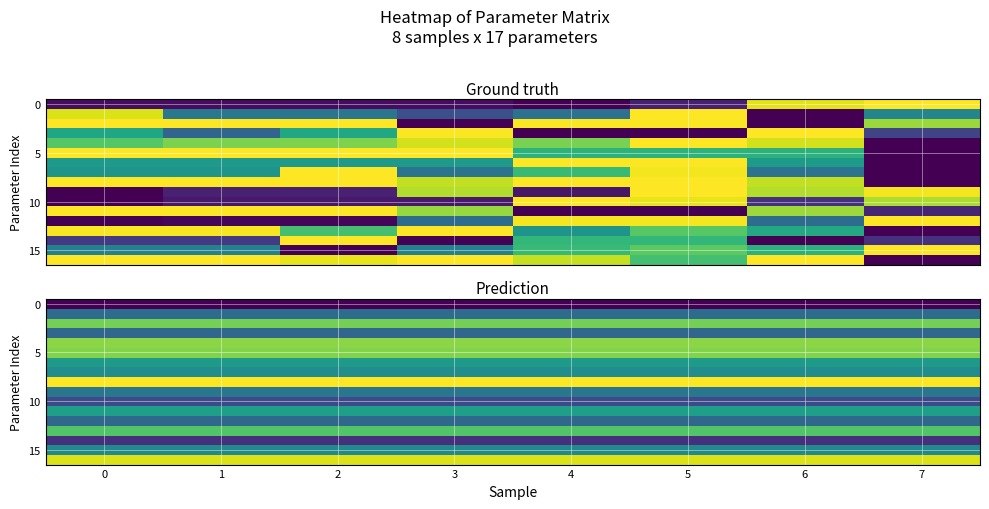

Reading left to right, transcribe all the data shown in this chart.

row_0: 0.3	0.3	0.3	0.3	0.3	0.3	0.3	0.3
row_1: 0.5	0.5	0.5	0.5	0.5	0.5	0.5	0.5
row_2: 0.7	0.7	0.7	0.7	0.7	0.7	0.7	0.7
row_3: 0.5	0.5	0.5	0.5	0.5	0.5	0.5	0.5
row_4: 0.8	0.8	0.8	0.8	0.8	0.8	0.8	0.8
row_5: 0.7	0.7	0.7	0.7	0.7	0.7	0.7	0.7
row_6: 0.6	0.6	0.6	0.6	0.6	0.6	0.6	0.6
row_7: 0.6	0.6	0.6	0.6	0.6	0.6	0.6	0.6
row_8: 0.9	0.9	0.9	0.9	0.9	0.9	0.9	0.9
row_9: 0.5	0.5	0.5	0.5	0.5	0.5	0.5	0.5
row_10: 0.4	0.4	0.4	0.4	0.4	0.4	0.4	0.4
row_11: 0.6	0.6	0.6	0.6	0.6	0.6	0.6	0.6
row_12: 0.5	0.5	0.5	0.5	0.5	0.5	0.5	0.5
row_13: 0.7	0.7	0.7	0.7	0.7	0.7	0.7	0.7
row_14: 0.4	0.4	0.4	0.4	0.4	0.4	0.4	0.4
row_15: 0.5	0.5	0.5	0.5	0.5	0.5	0.5	0.5
row_16: 0.8	0.8	0.8	0.8	0.8	0.8	0.8	0.8